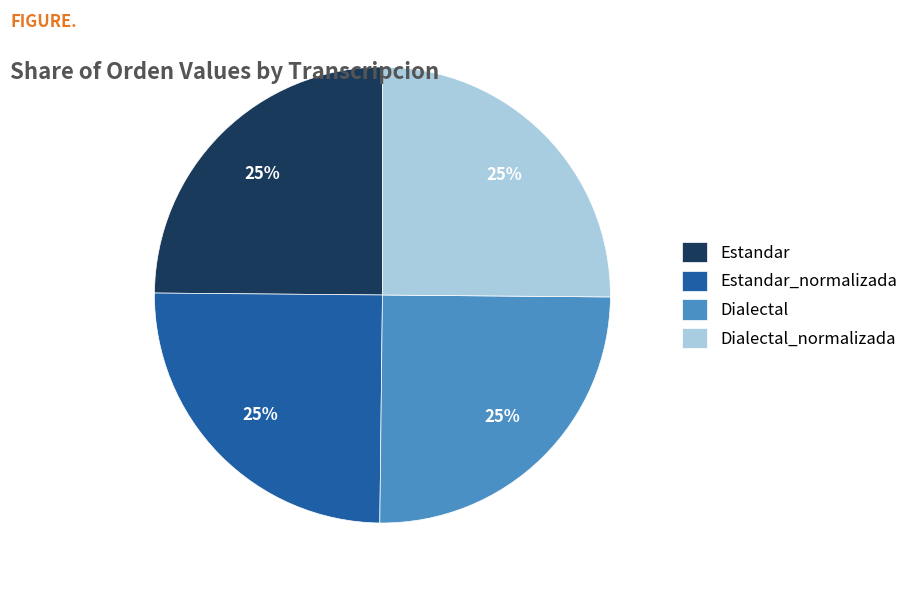

What percentage is the Estandar slice, to the nearest percent?

25%